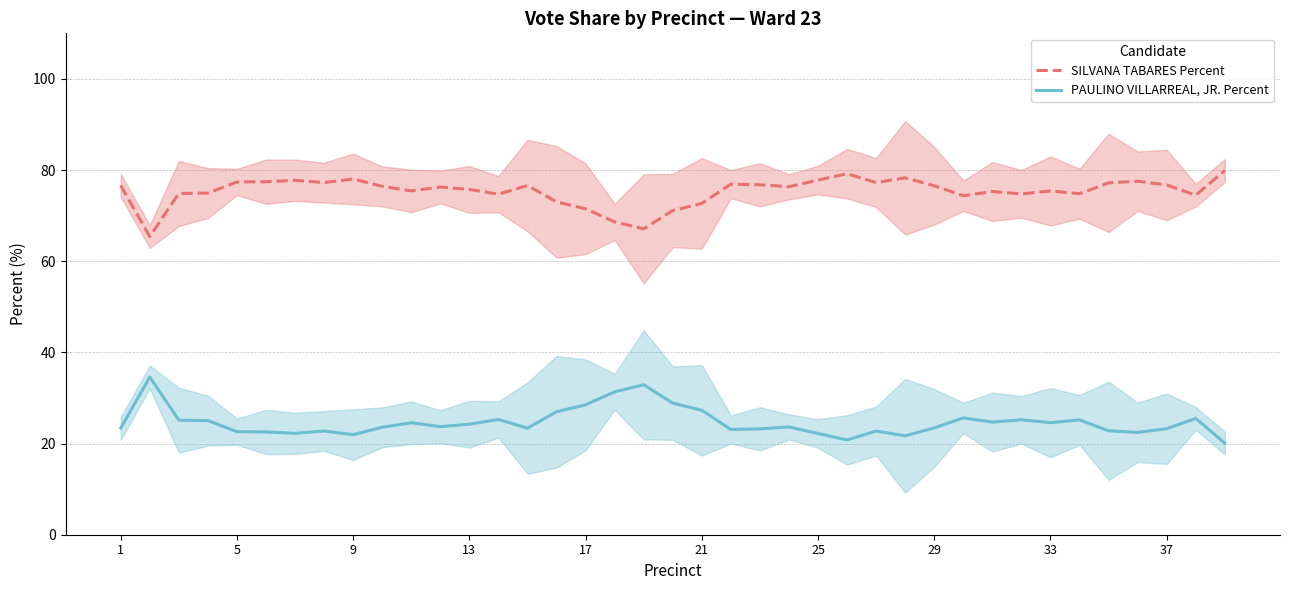

Which series has the largest range (max minus min)?

SILVANA TABARES Percent